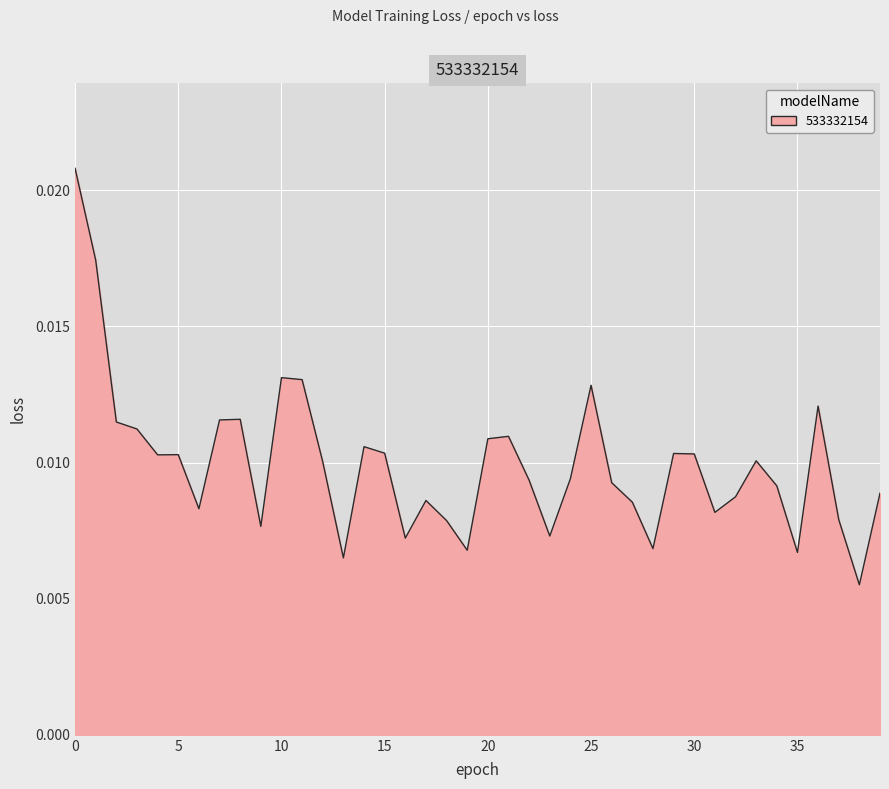

How many interior local valleys (lower than both neighbors) does the data have?

11